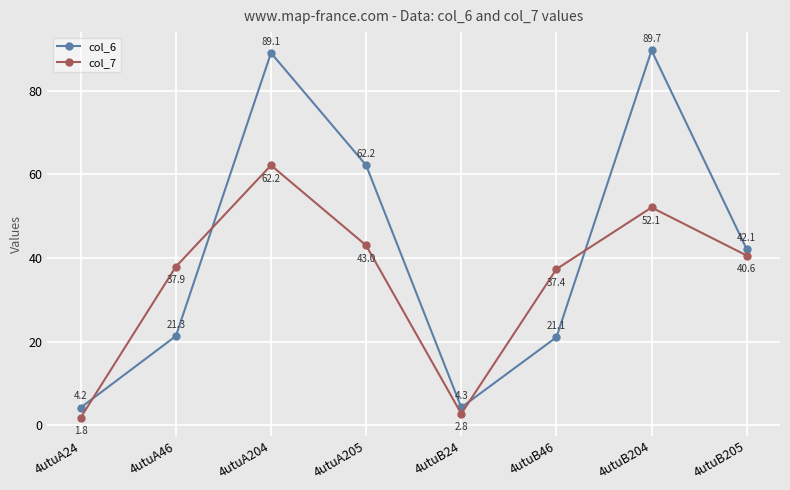

What is the difference between the col_7 values at 4utuA24 and 4utuA205?

41.2